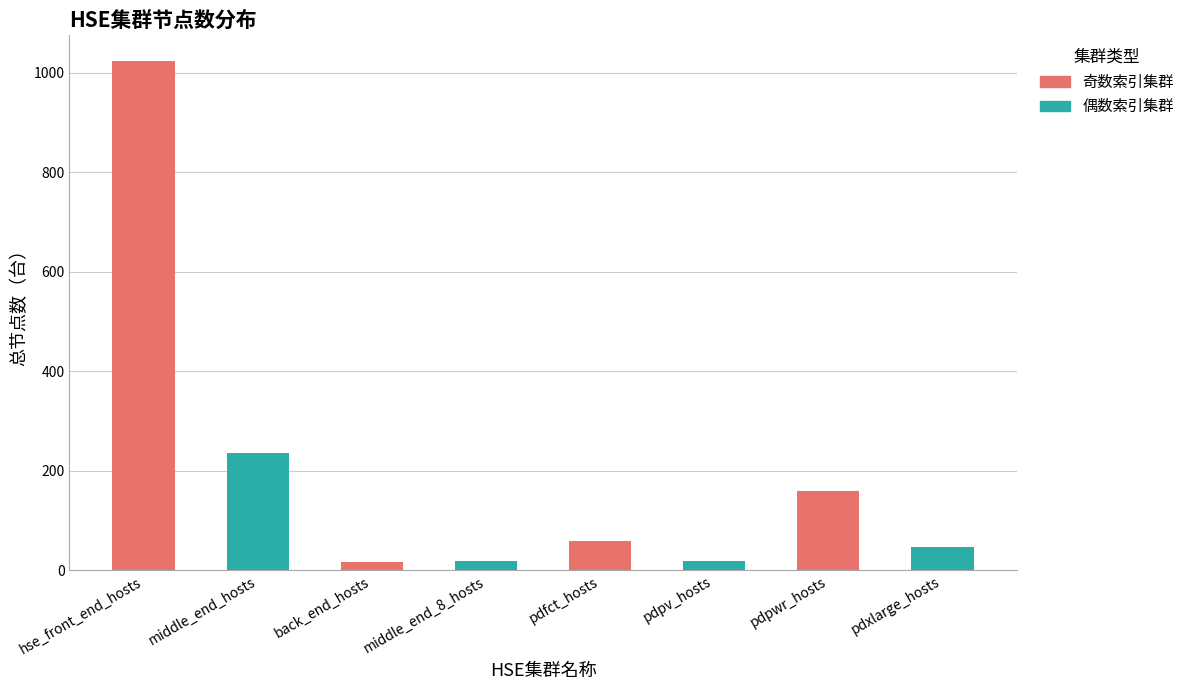

What is the greatest value displayed?

1024